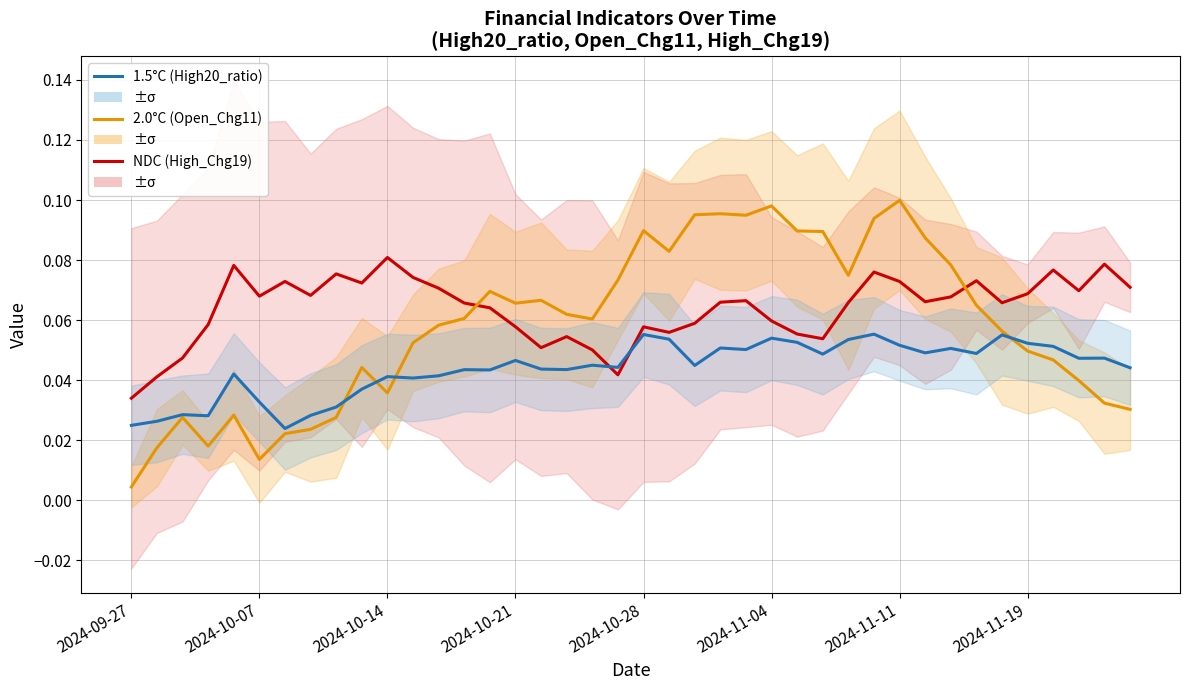

List the series in order of their peak value, highest first.

2.0°C, NDC, 1.5°C